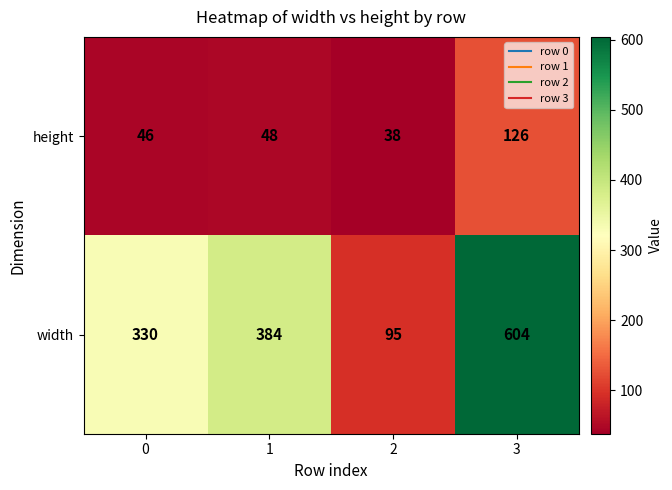

What is the approximate value of width at 1?

384